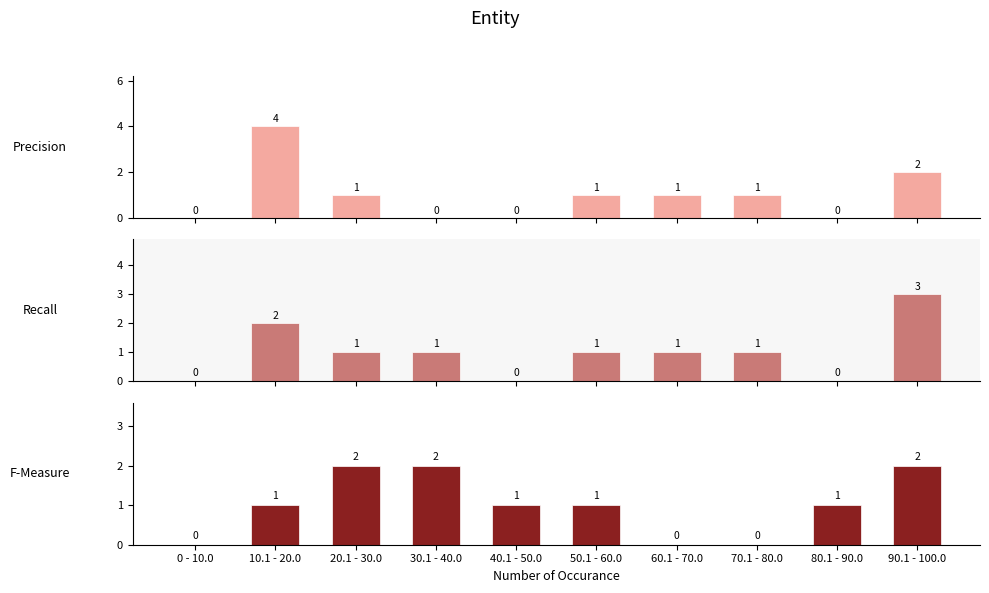

Reading left to right, transcribe all the data shown in this chart.

Precision: 0 - 10.0=0	10.1 - 20.0=4	20.1 - 30.0=1	30.1 - 40.0=0	40.1 - 50.0=0	50.1 - 60.0=1	60.1 - 70.0=1	70.1 - 80.0=1	80.1 - 90.0=0	90.1 - 100.0=2
Recall: 0 - 10.0=0	10.1 - 20.0=2	20.1 - 30.0=1	30.1 - 40.0=1	40.1 - 50.0=0	50.1 - 60.0=1	60.1 - 70.0=1	70.1 - 80.0=1	80.1 - 90.0=0	90.1 - 100.0=3
F-Measure: 0 - 10.0=0	10.1 - 20.0=1	20.1 - 30.0=2	30.1 - 40.0=2	40.1 - 50.0=1	50.1 - 60.0=1	60.1 - 70.0=0	70.1 - 80.0=0	80.1 - 90.0=1	90.1 - 100.0=2